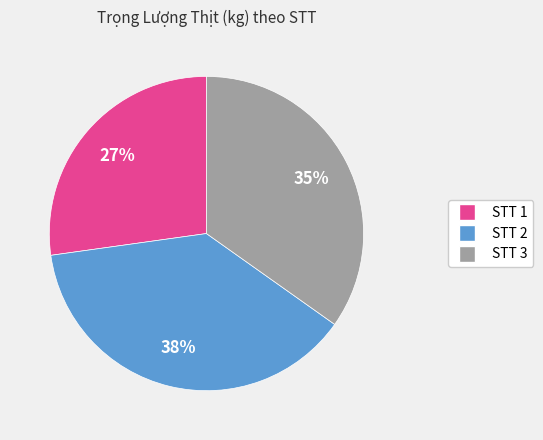

How many segments does this pie chart have?

3